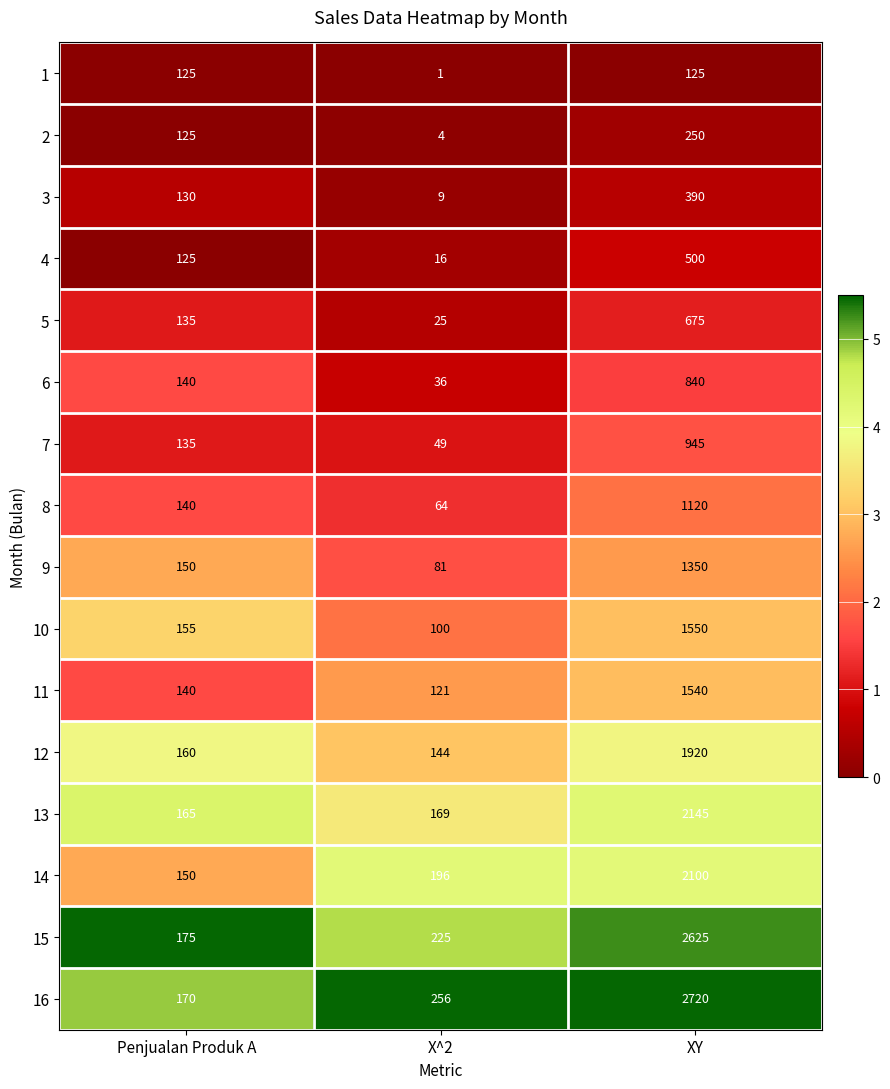

The value of 13 at X^2 is 169. True or false?

True